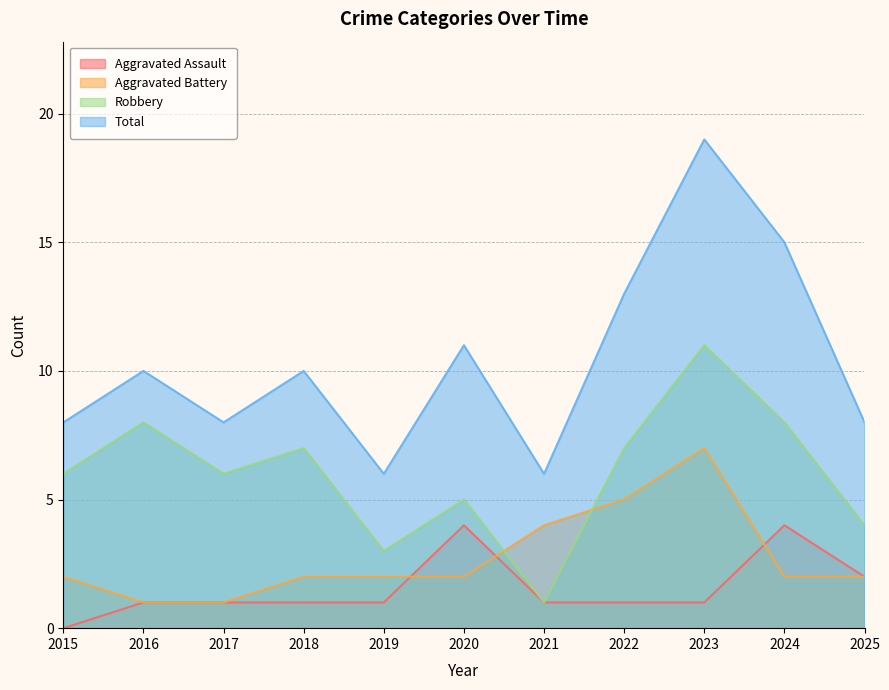

Is the value of Aggravated Assault at 2015 greater than the value of Aggravated Battery at 2016?

No